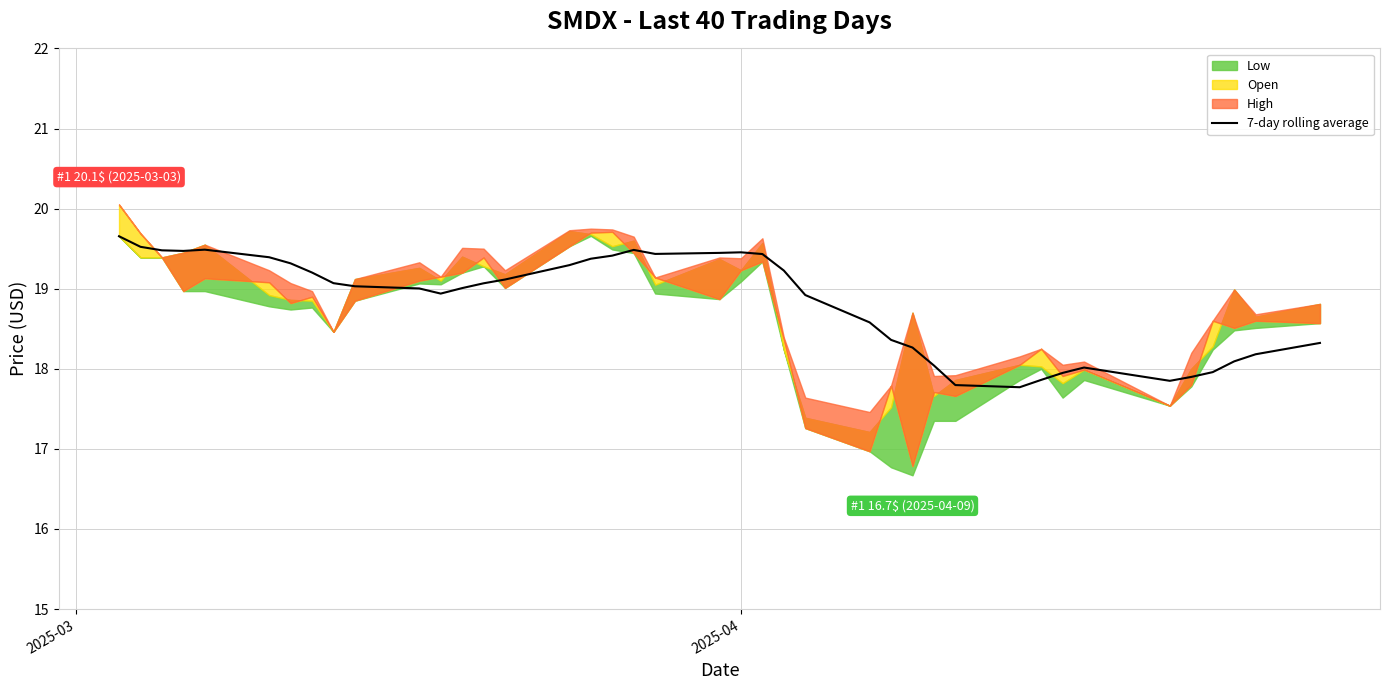

True or false: the data has more than 0 interior local peaks.

True